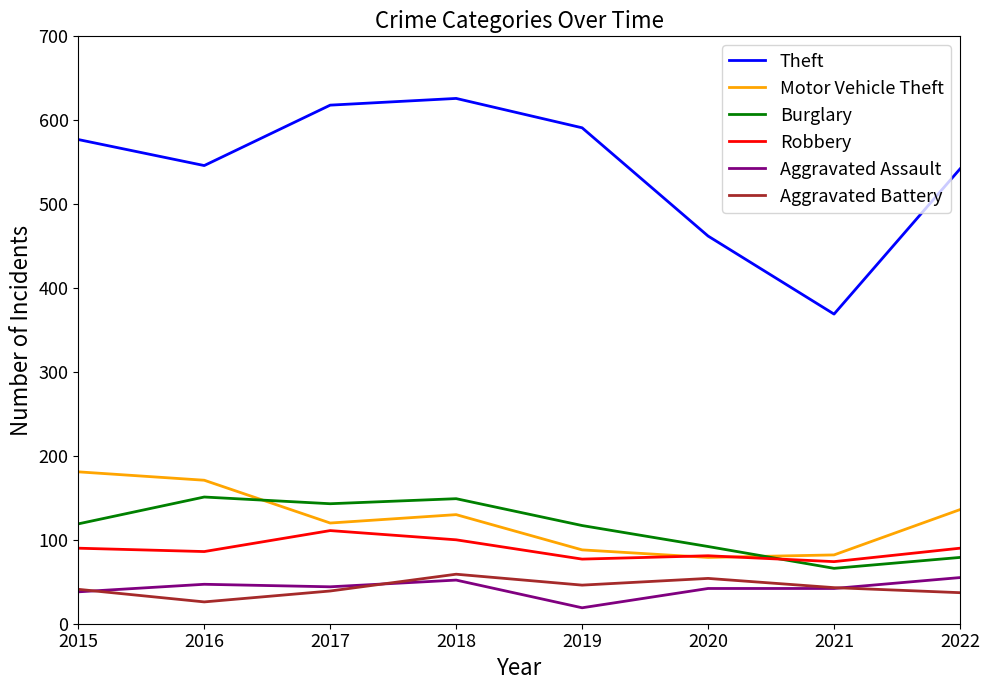

True or false: Aggravated Battery has a value of 59 at 2018.

True